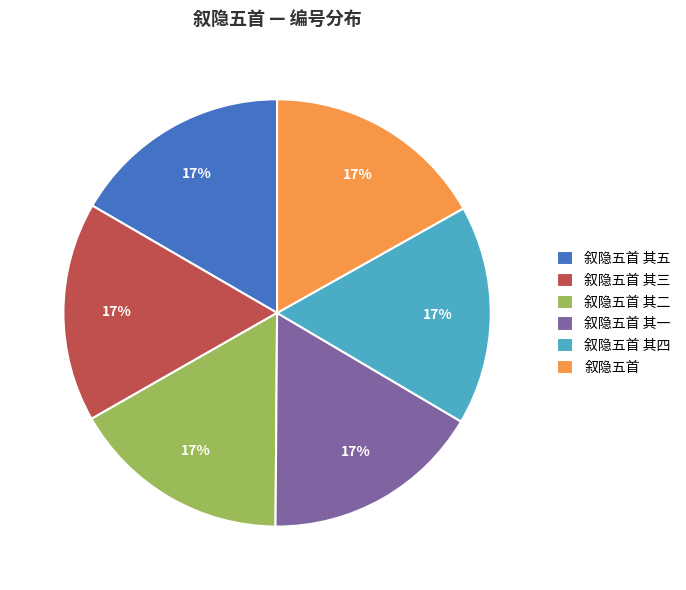

How many slices are in this pie chart?

6